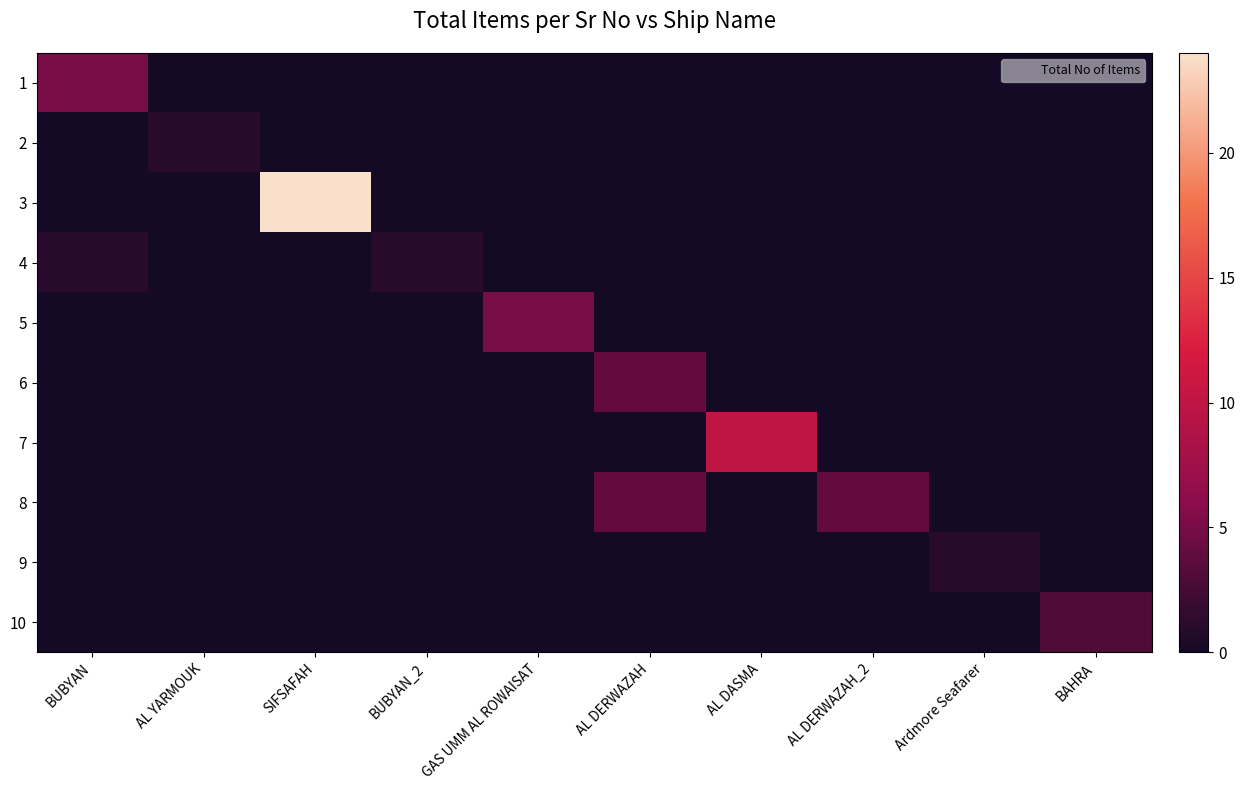

Between AL DASMA and AL DERWAZAH_2, which series saw the biggest shift?

7